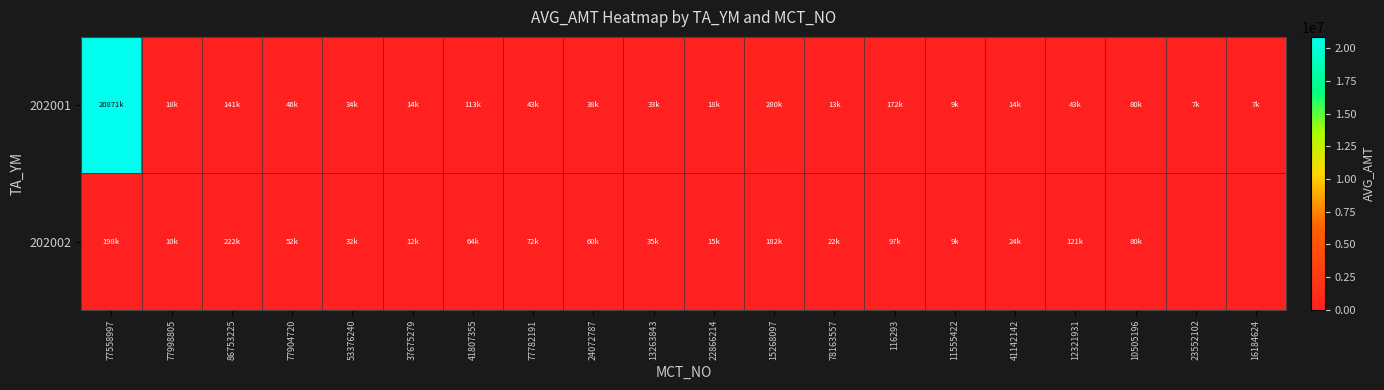

At which category is the sum across all series the highest?

77558997